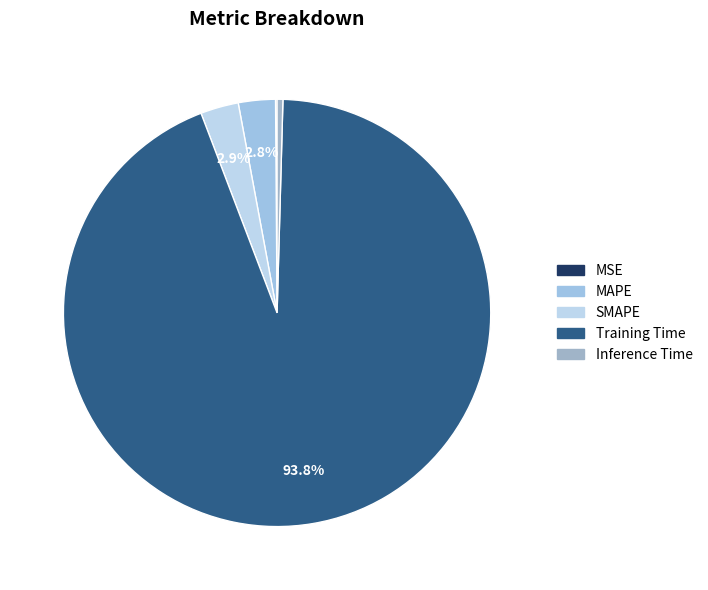

To the nearest percent, what is the average slice percentage?

20%